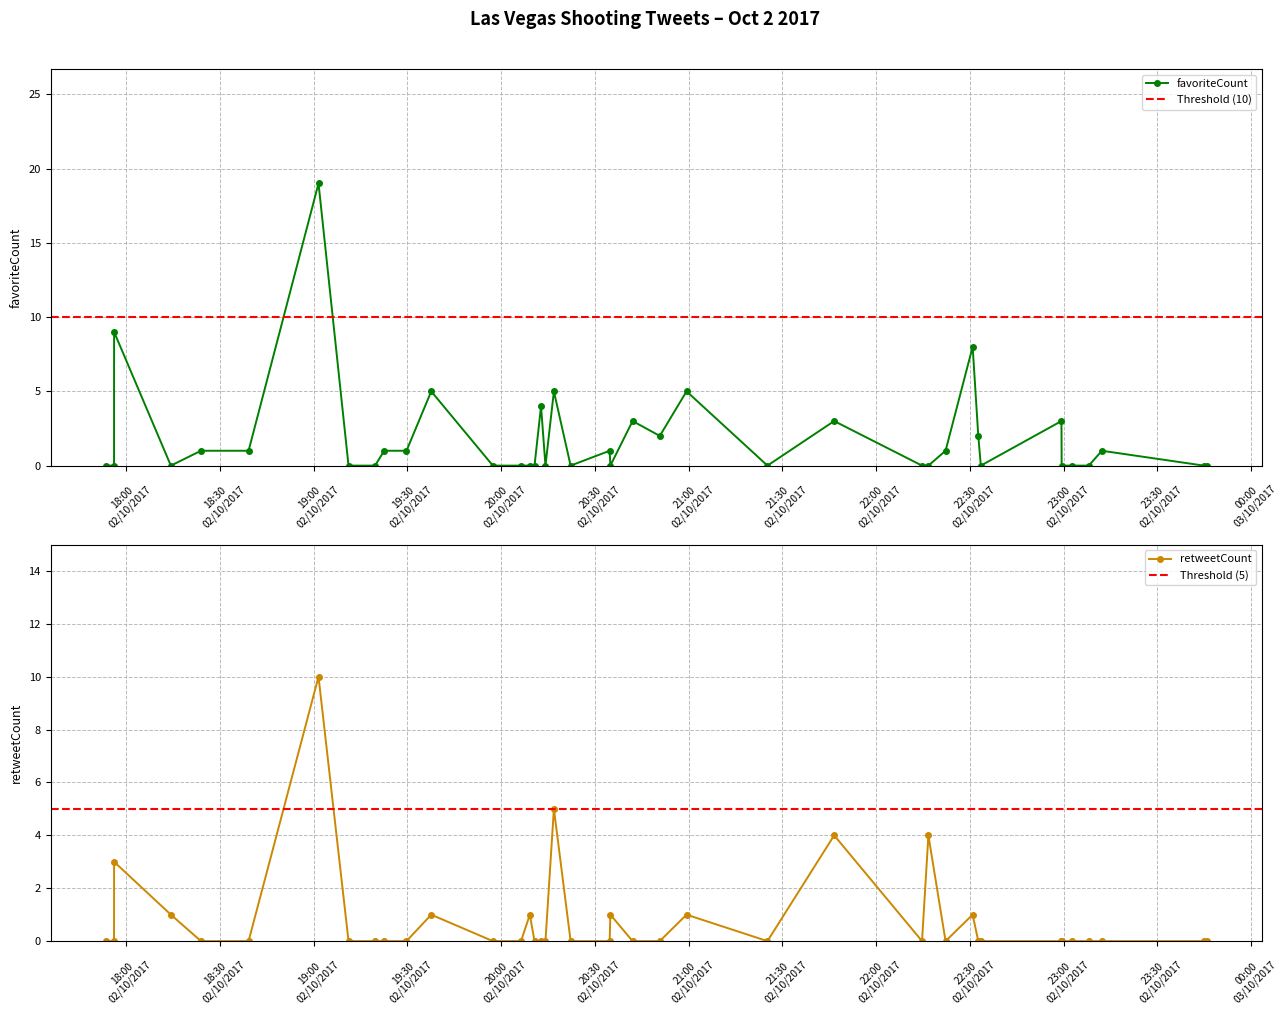

True or false: favoriteCount has more than 2 points higher than both neighbors.

True